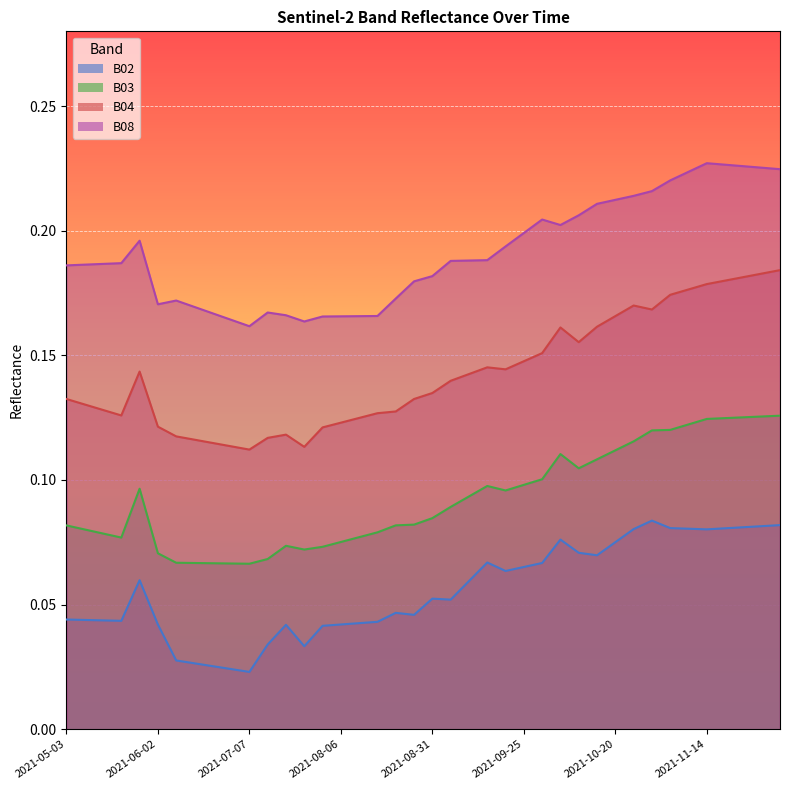

Count the number of data series in this chart.

4